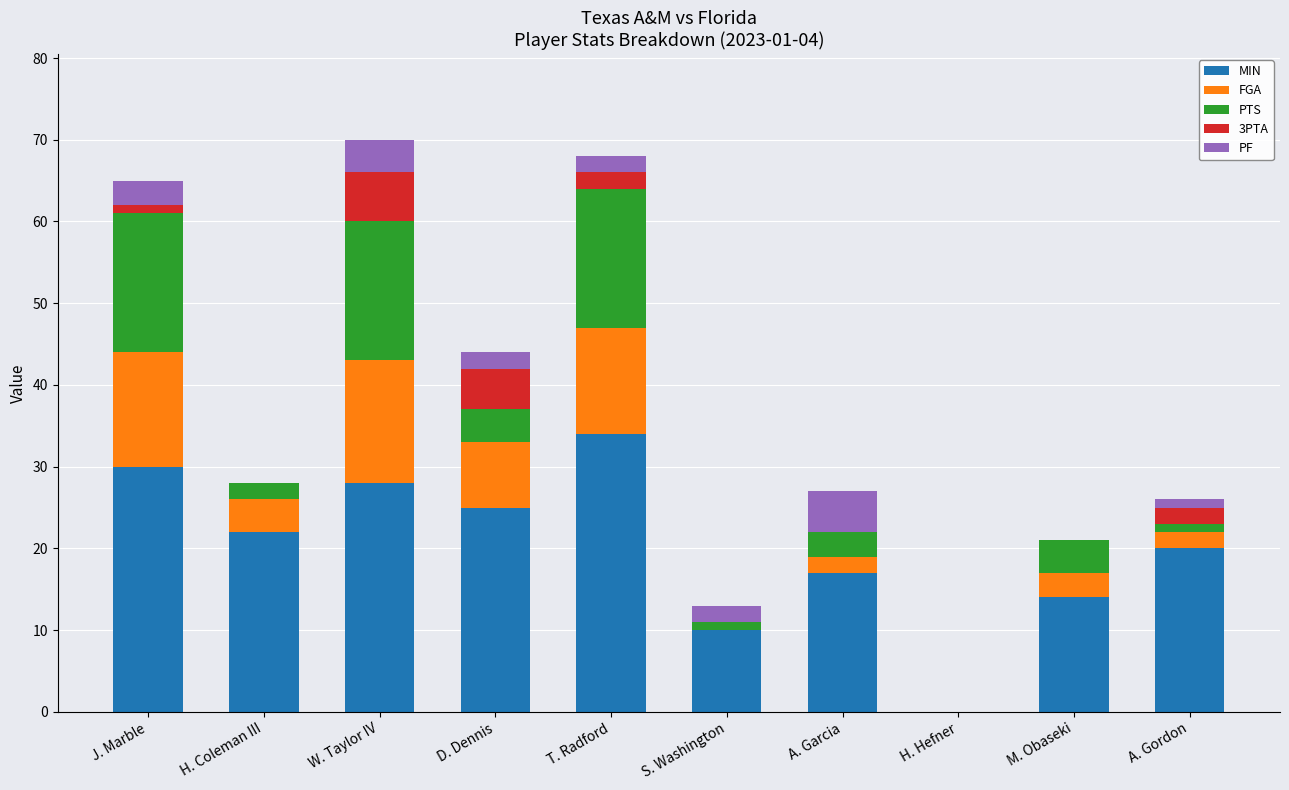

How many values in MIN are above zero?

9